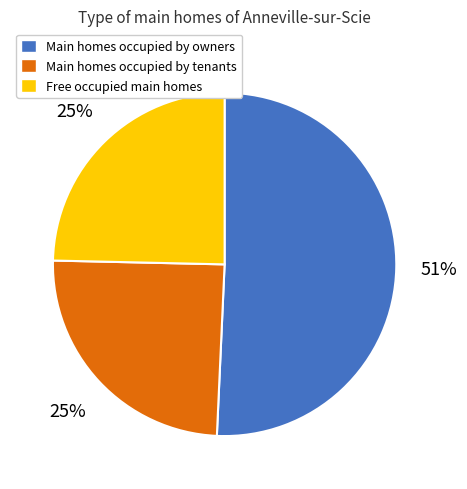

Does any single category account for the majority?

Yes